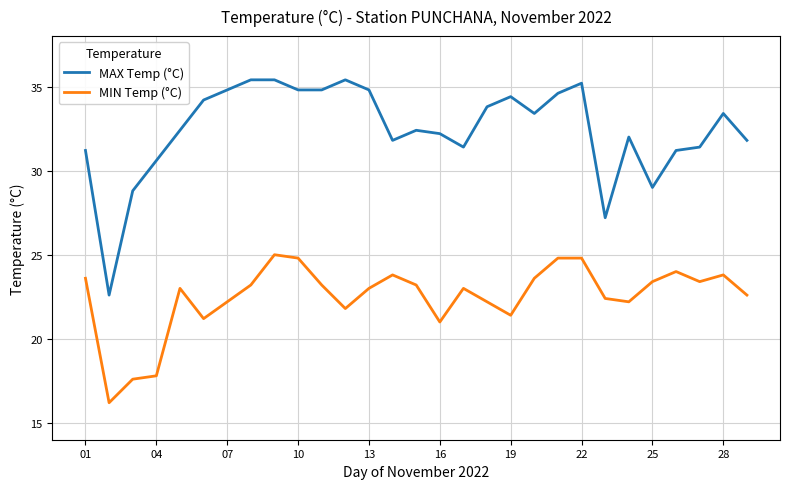

True or false: MAX Temp (°C) and MIN Temp (°C) cross at least once.

False